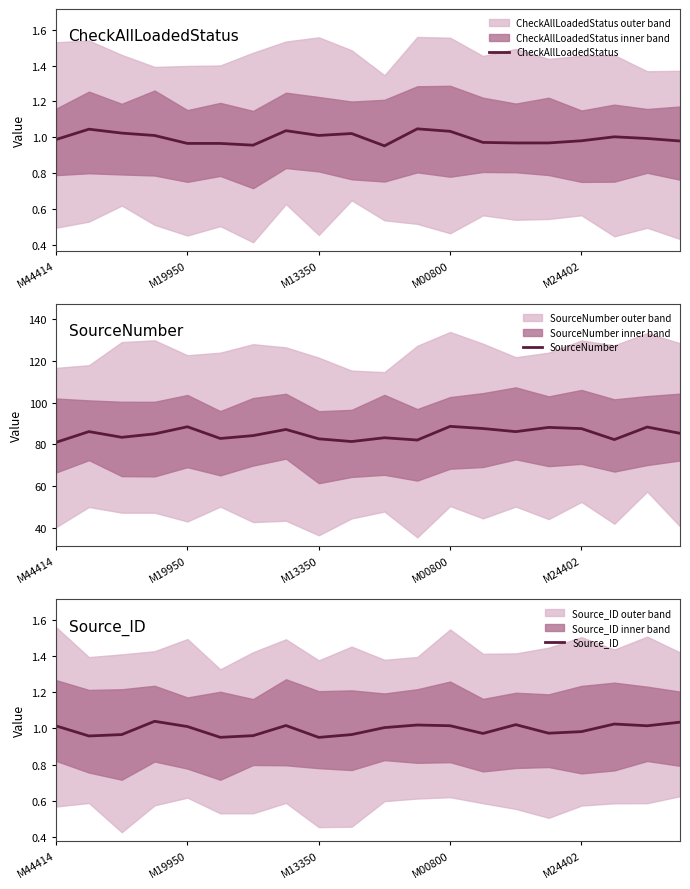

What is the difference between the highest and lowest values at 19?

84.4